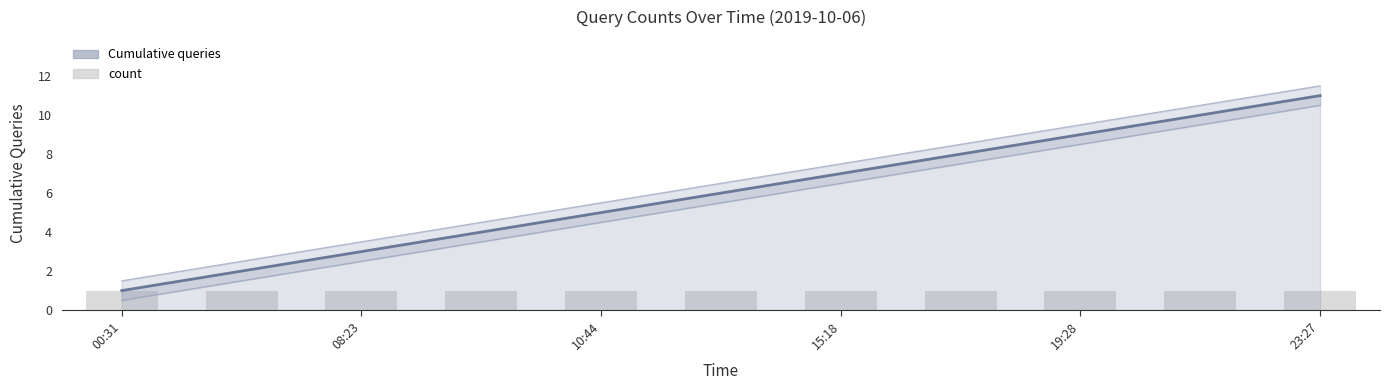

Reading left to right, transcribe all the data shown in this chart.

Cumulative queries: 1	2	3	4	5	6	7	8	9	10	11
count: 1	1	1	1	1	1	1	1	1	1	1